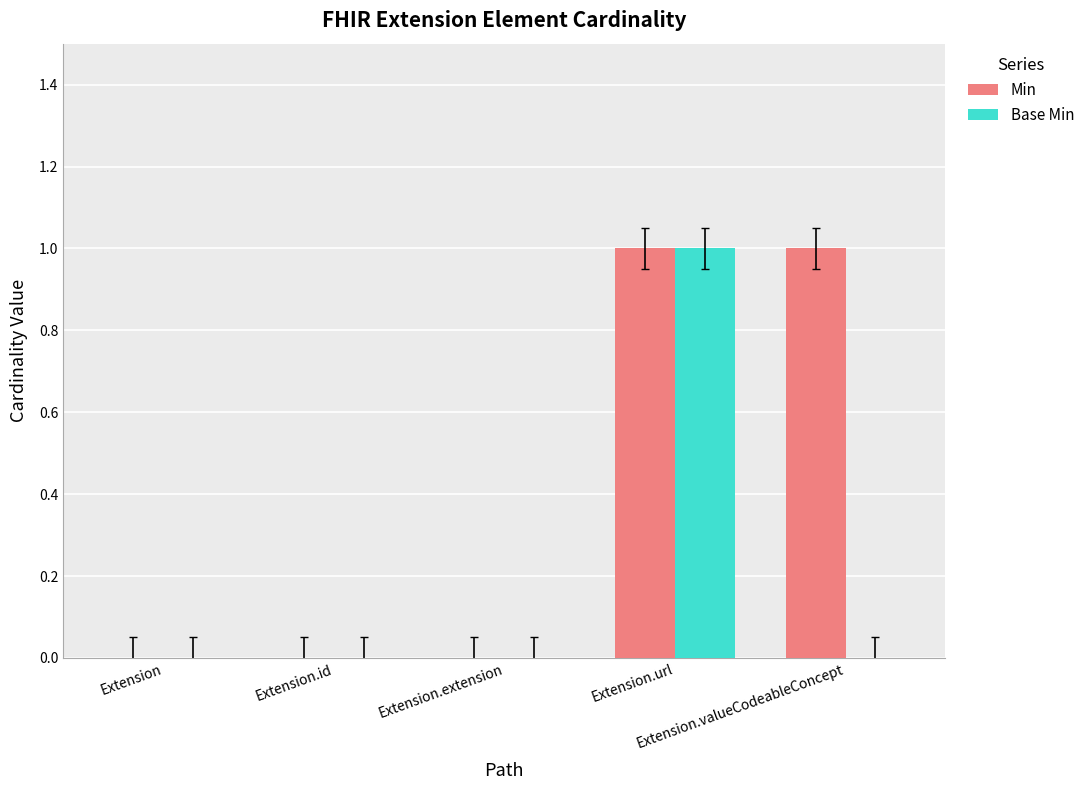

True or false: Min has a value of 0 at Extension.

True